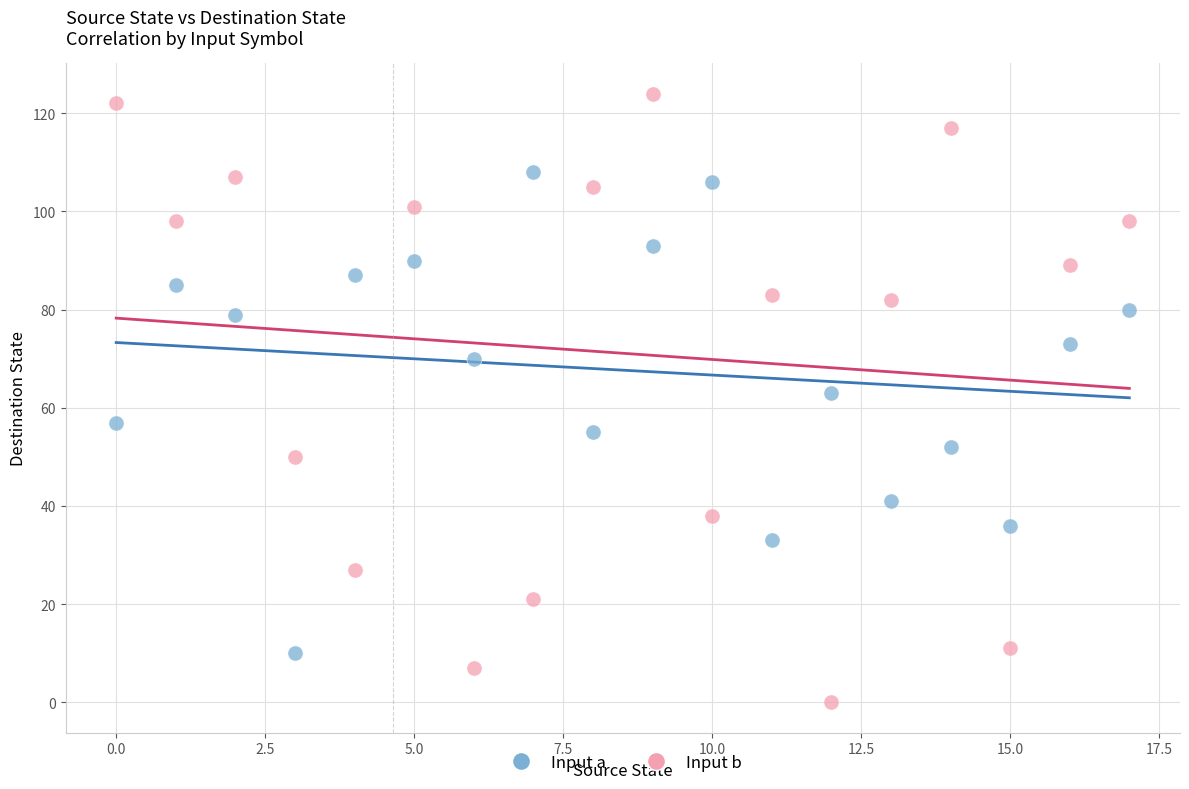

Across all data points, what is the range of Y values (max minus min)?

124